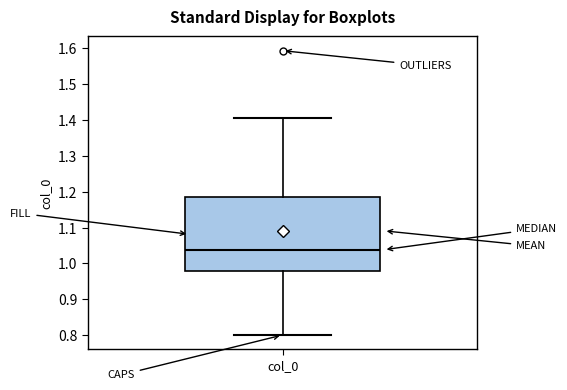

Where does the median line of the box for col_0 sit on the y-axis? The values are not printed on the chart, so give them approximately, as read against the axis.

1.04